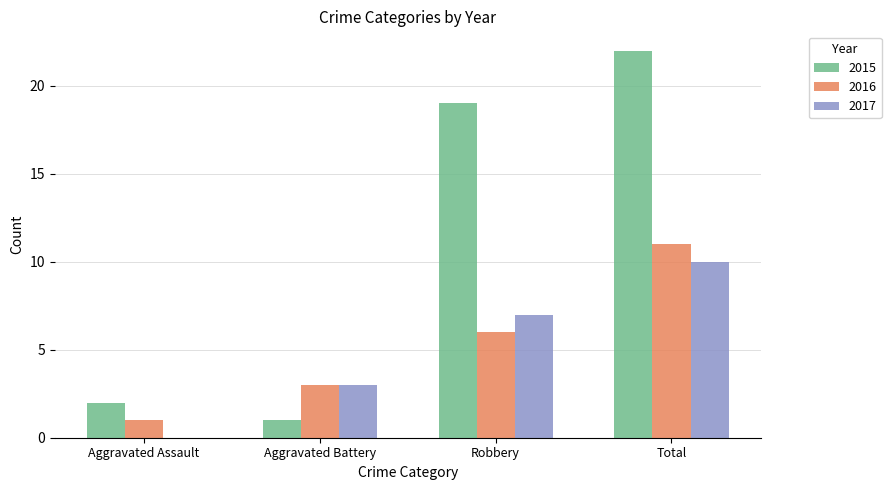

How many series are shown in this chart?

3